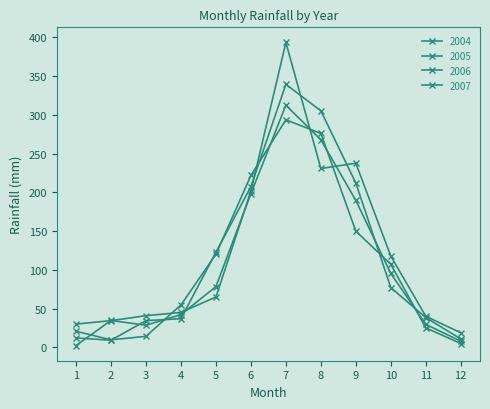

How many data points in 2005 are above 65?

6